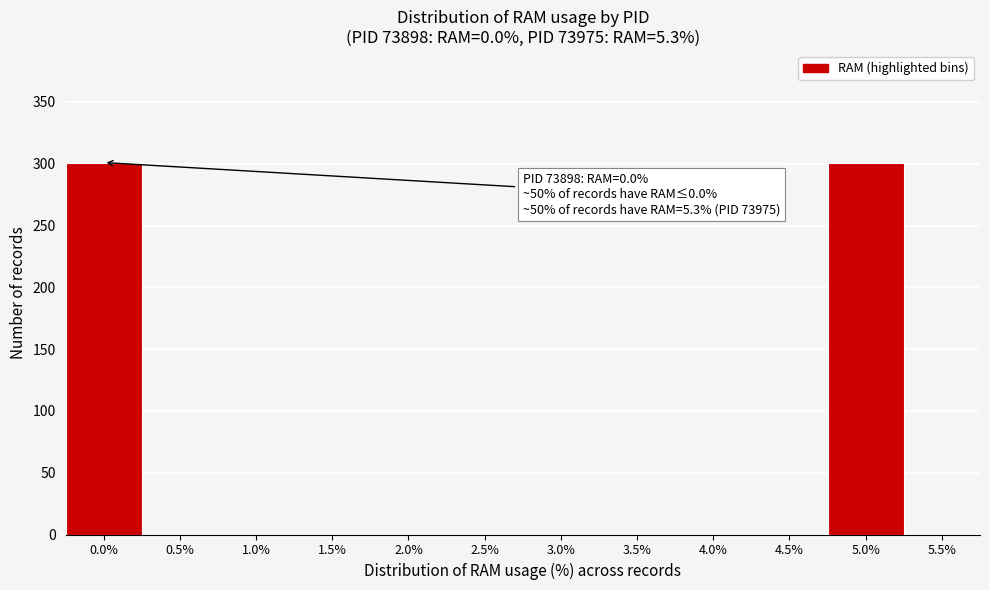

Reading left to right, list all the values displayed in this chart.

0.0%=301	0.5%=0	1.0%=0	1.5%=0	2.0%=0	2.5%=0	3.0%=0	3.5%=0	4.0%=0	4.5%=0	5.0%=301	5.5%=0